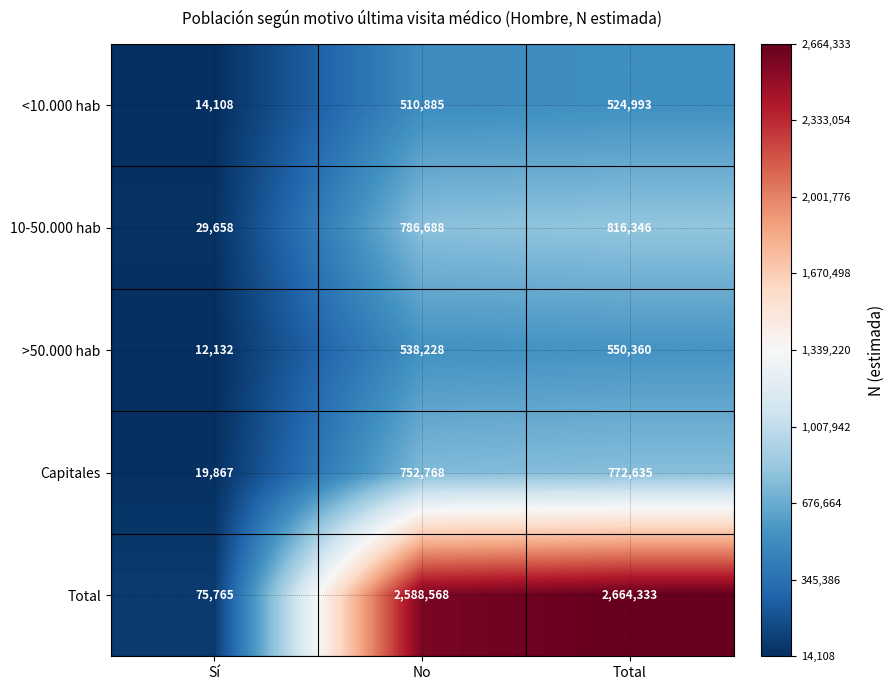

Reading left to right, what are all the values shown in this chart?

<10.000 hab: 14108	510885	524993
10-50.000 hab: 29658	786688	816346
>50.000 hab: 12132	538228	550360
Capitales: 19867	752768	772635
Total: 75765	2588568	2664333